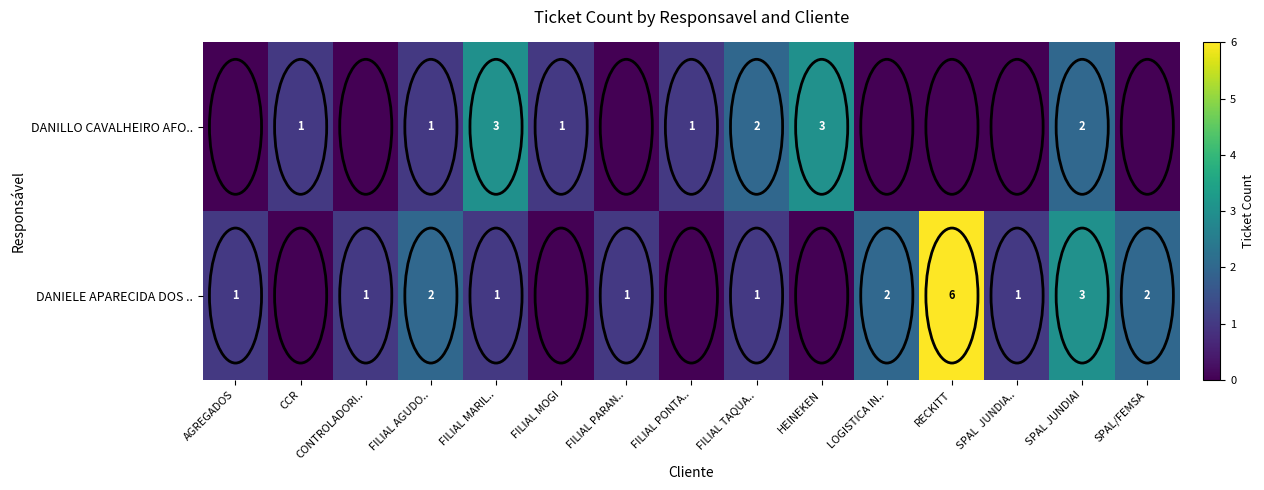

List the labels in order of DANILLO CAVALHEIRO AFO.. value, largest first.

FILIAL MARIL.., HEINEKEN, FILIAL TAQUA.., SPAL JUNDIAI, CCR, FILIAL AGUDO.., FILIAL MOGI, FILIAL PONTA.., AGREGADOS, CONTROLADORI.., FILIAL PARAN.., LOGISTICA IN.., RECKITT, SPAL JUNDIA.., SPAL/FEMSA